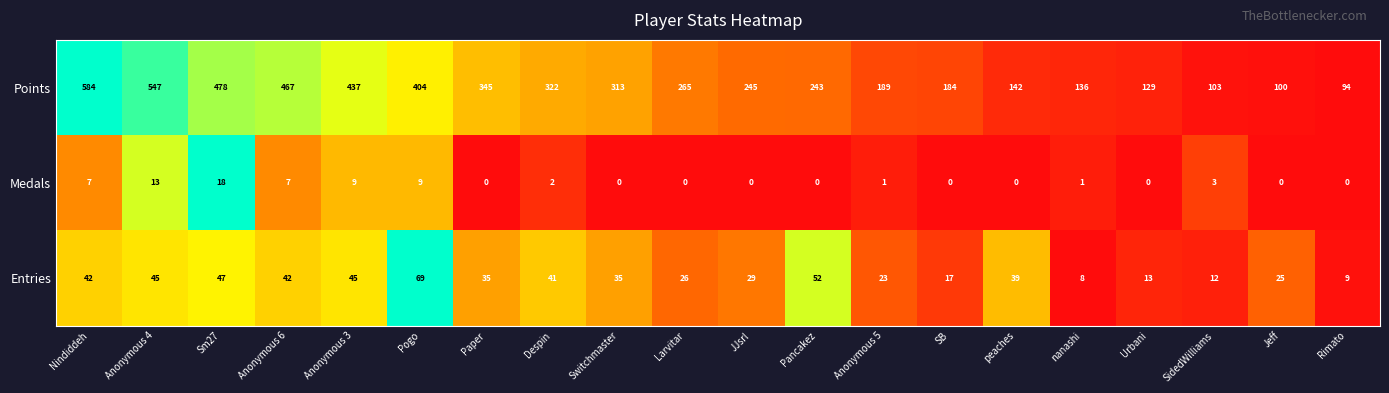

What is the difference between the Medals values at Urbani and Sm27?

18